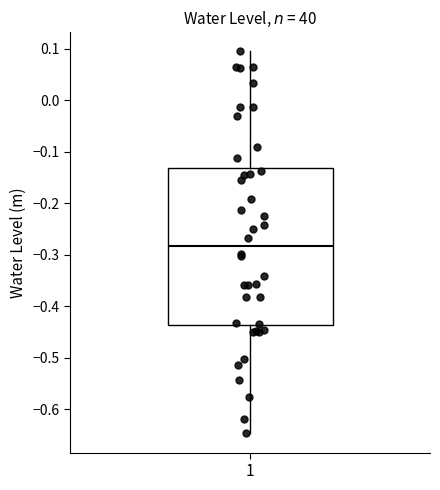

Where does the median line of the box at x = 1 sit on the y-axis? The values are not printed on the chart, so give them approximately, as read against the axis.

-0.28